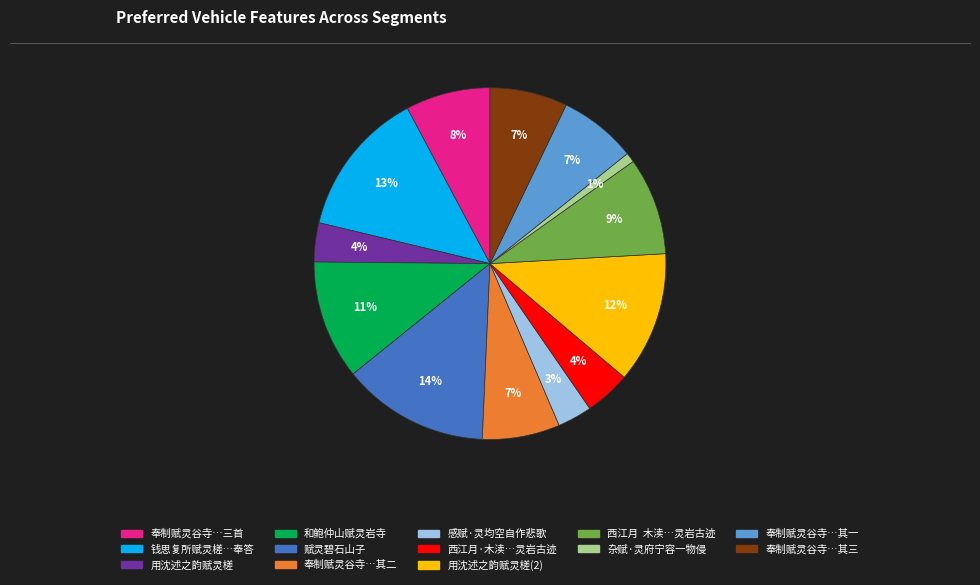

To the nearest percent, what is the difference between the largest and smallest slice percentages?

13%